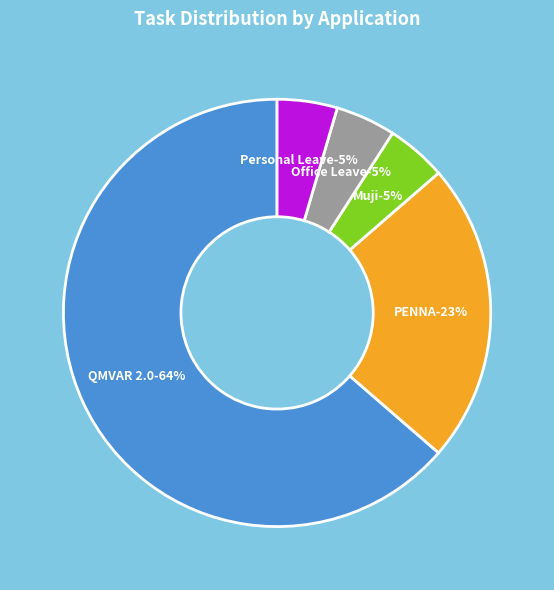

How much of the chart is everything except PENNA?

77.3%